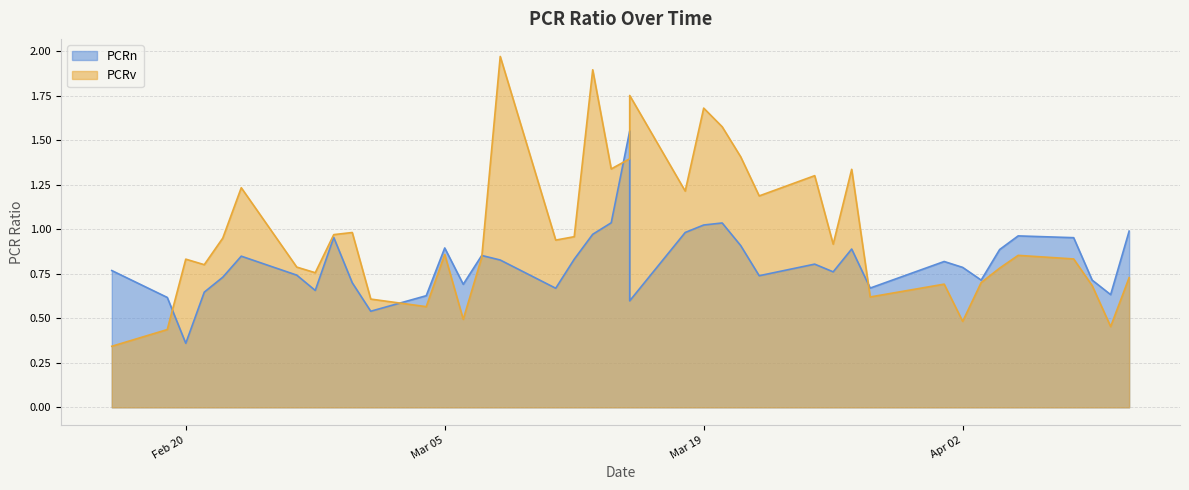

Reading left to right, what are all the values shown in this chart?

PCRn: 0.8	0.6	0.4	0.6	0.7	0.8	0.7	0.7	1.0	0.7	0.5	0.6	0.9	0.7	0.9	0.8	0.7	0.8	1.0	1.0	1.6	0.6	1.0	1.0	1.0	0.9	0.7	0.8	0.8	0.9	0.7	0.8	0.8	0.7	0.9	1.0	1.0	0.7	0.6	1.0
PCRv: 0.3	0.4	0.8	0.8	1.0	1.2	0.8	0.8	1.0	1.0	0.6	0.6	0.9	0.5	0.8	2.0	0.9	1.0	1.9	1.3	1.4	1.8	1.2	1.7	1.6	1.4	1.2	1.3	0.9	1.3	0.6	0.7	0.5	0.7	0.8	0.9	0.8	0.7	0.5	0.7